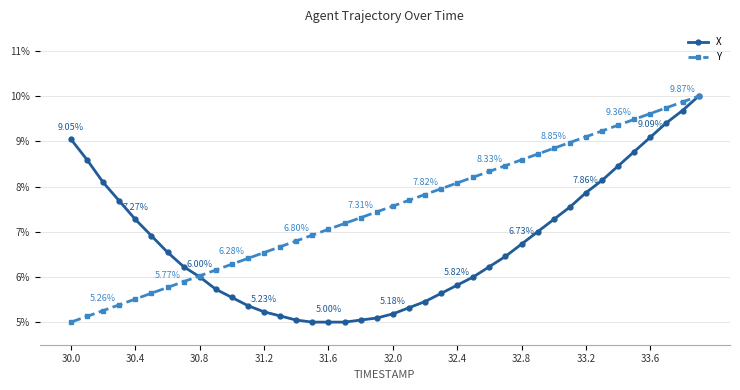

List the series in order of their overall mean, lowest first.

X, Y